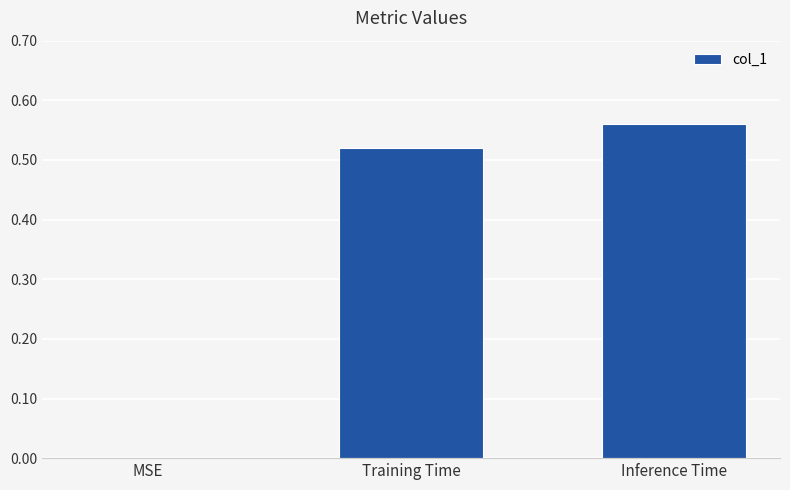

At which category does the chart reach its peak across all series?

Inference Time